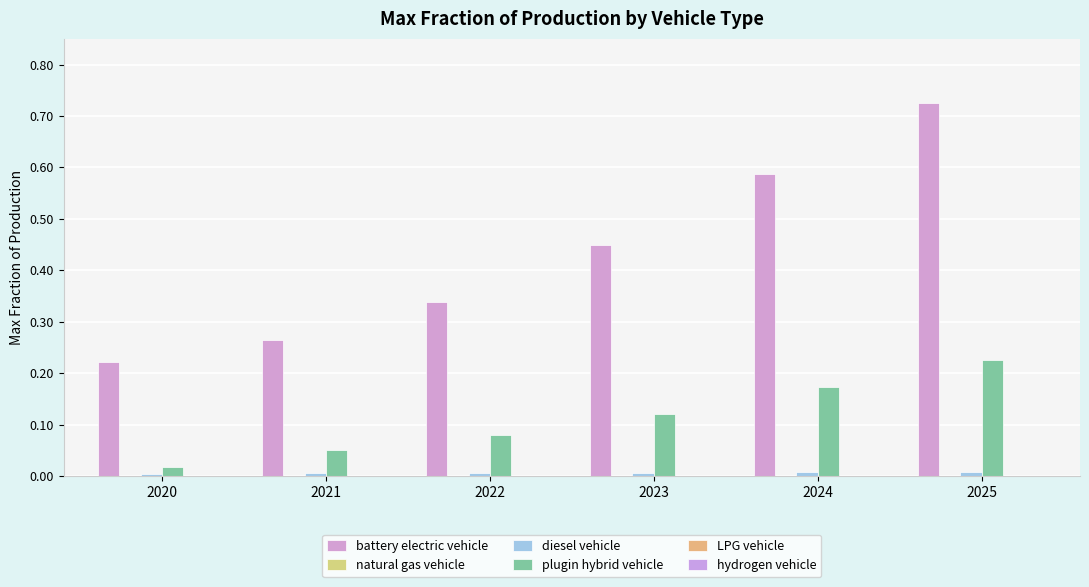

Between 2024 and 2025, which series saw the biggest shift?

battery electric vehicle